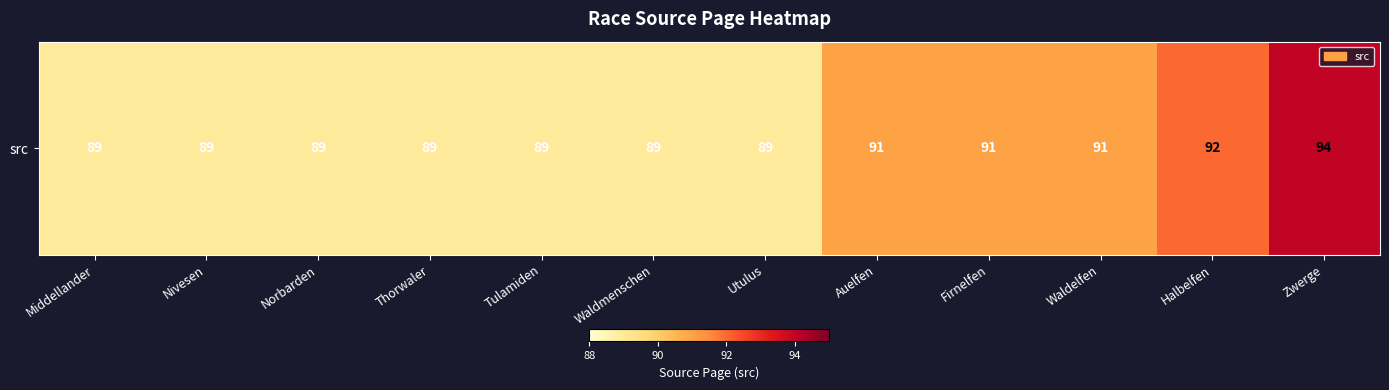

What is the difference between the maximum and minimum values?

5